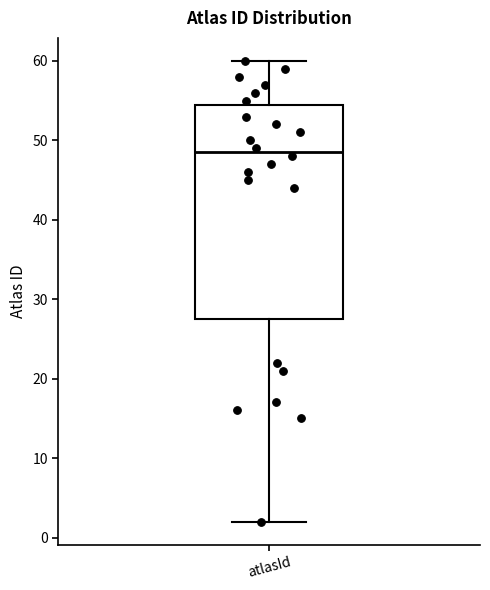

Read this box plot against the y-axis: the position of the median line, the range covered by the box, and the ends of both whiskers. The values are not printed on the chart, so give them approximately, as read against the axis.

median 49, box 28 to 55, whiskers 2 to 60